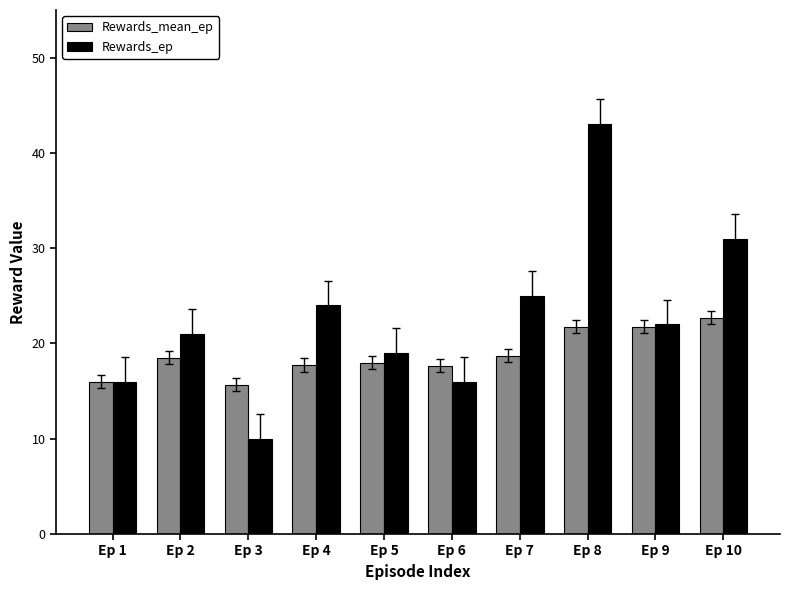

What is the difference between the second highest and second lowest values in the Rewards_ep series?

15.0